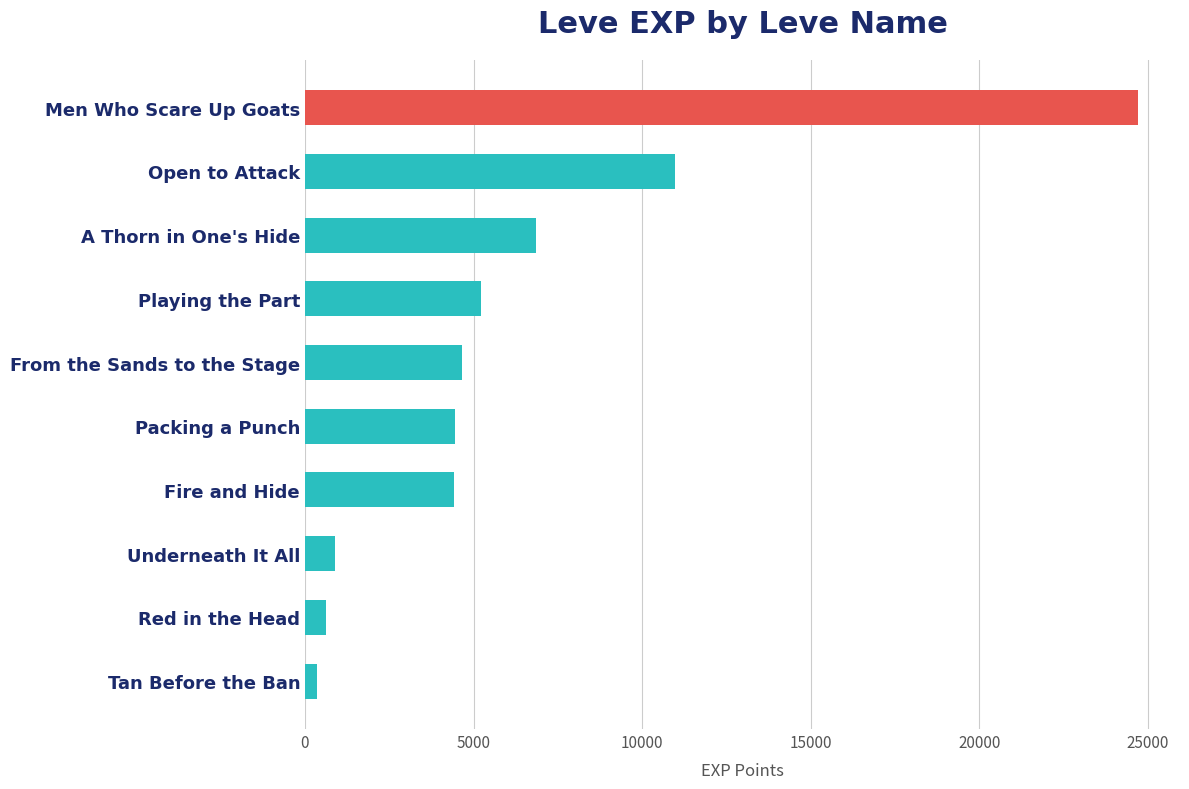

What is the smallest value displayed?

370